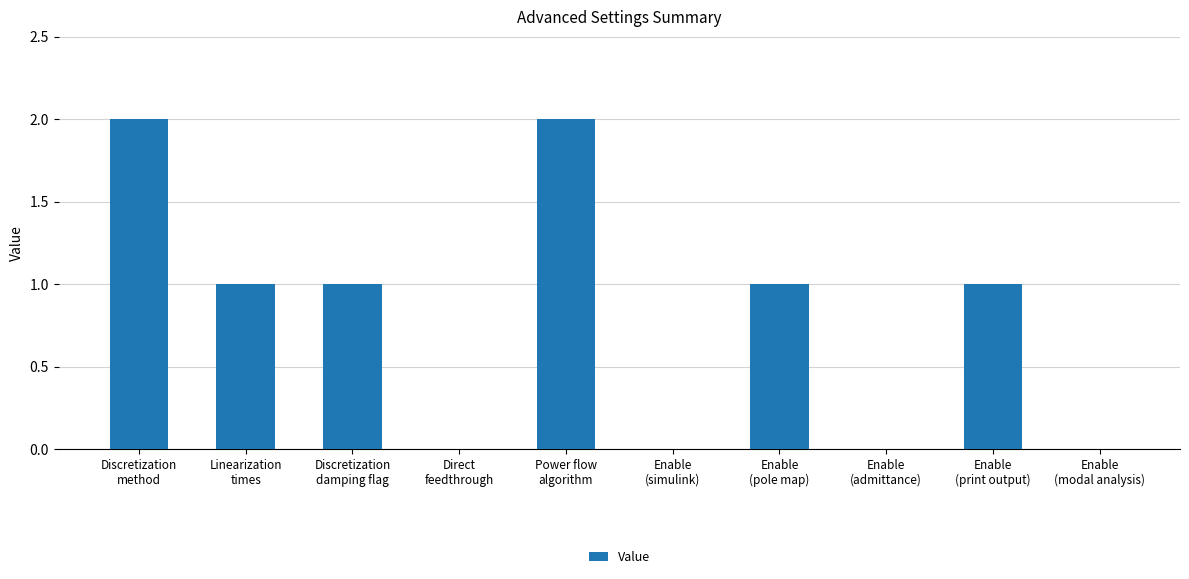

How many series are shown in this chart?

1